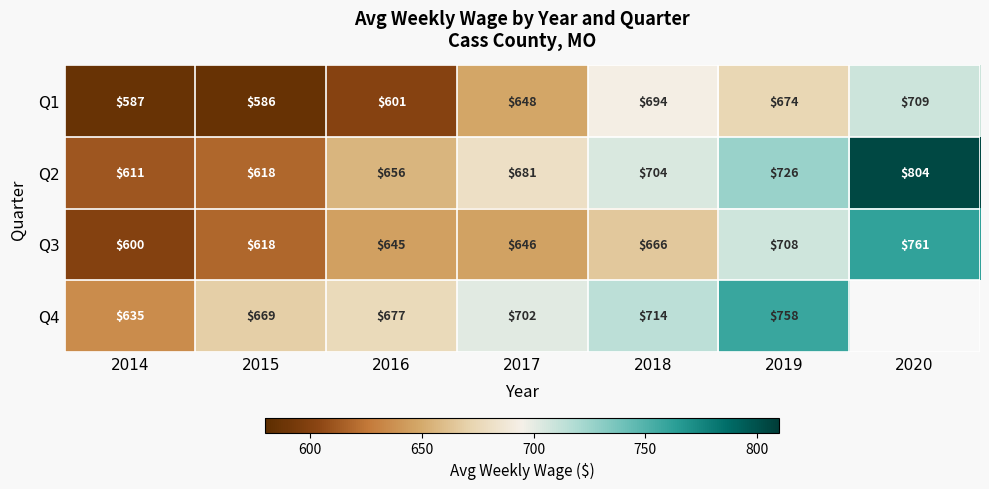

Is it true that Q2 equals 611 at 2014?

True